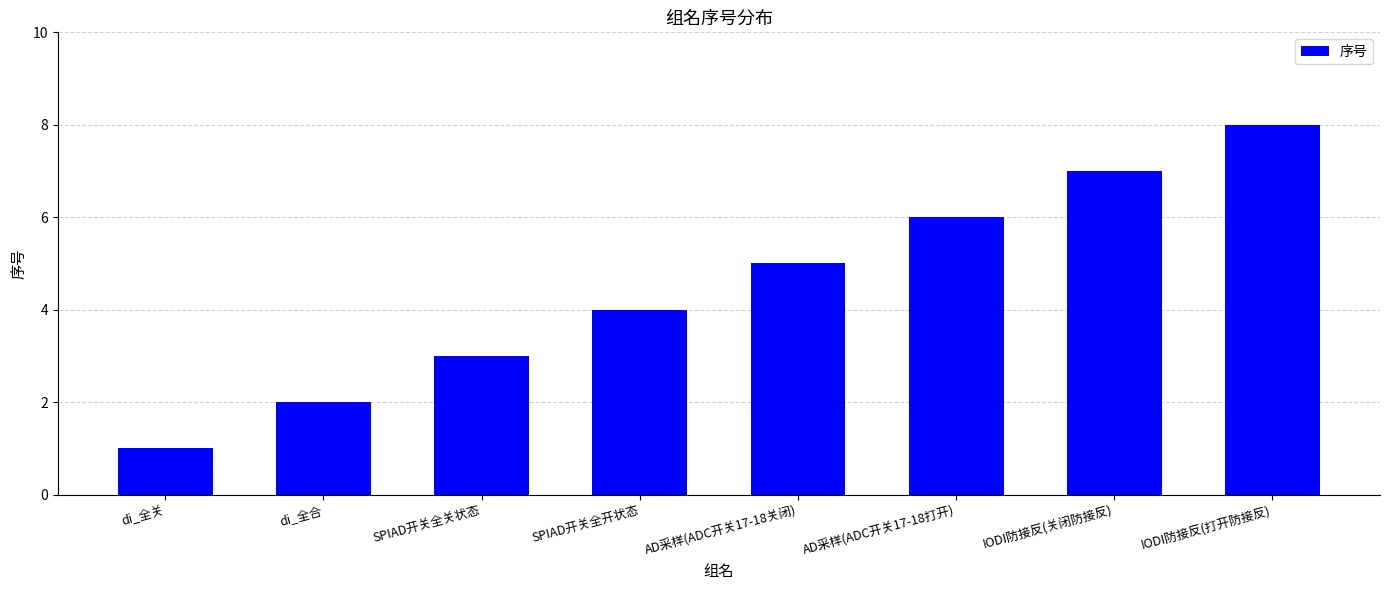

Reading left to right, what are all the values shown in this chart?

1	2	3	4	5	6	7	8